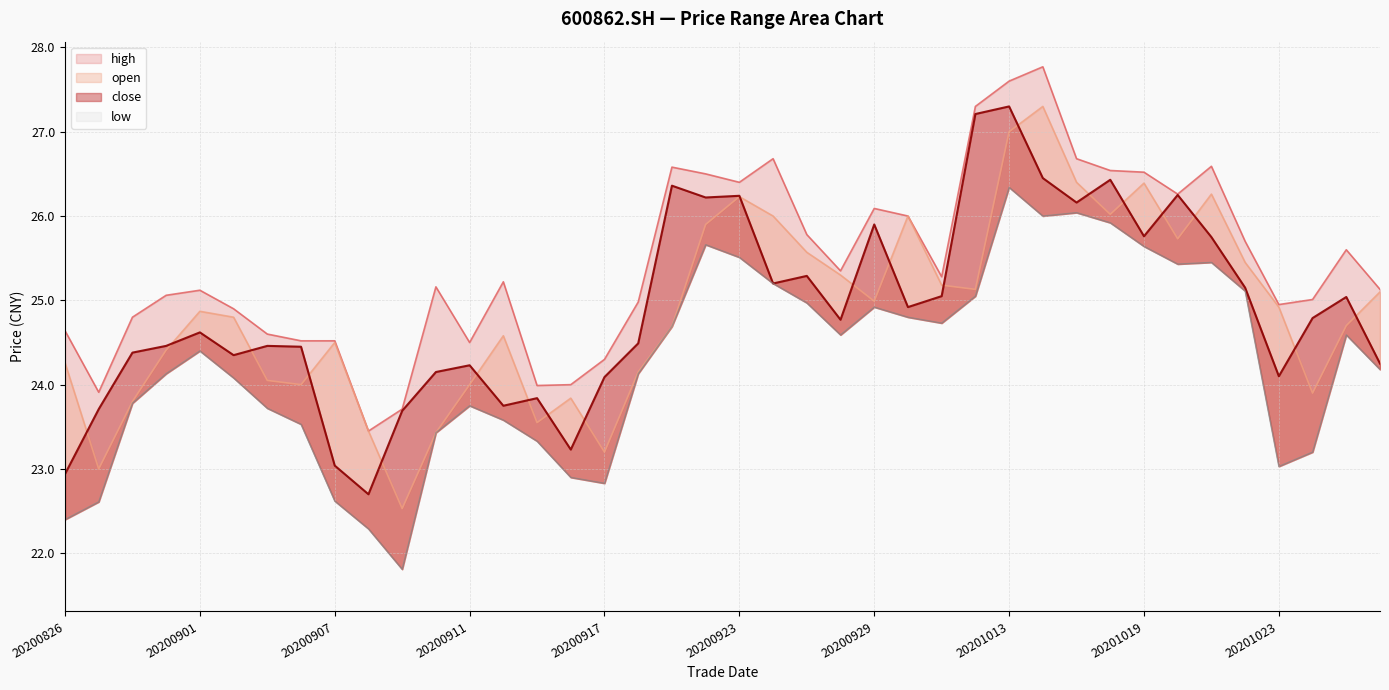

True or false: open has a value of 6.5 at 20200930.

False